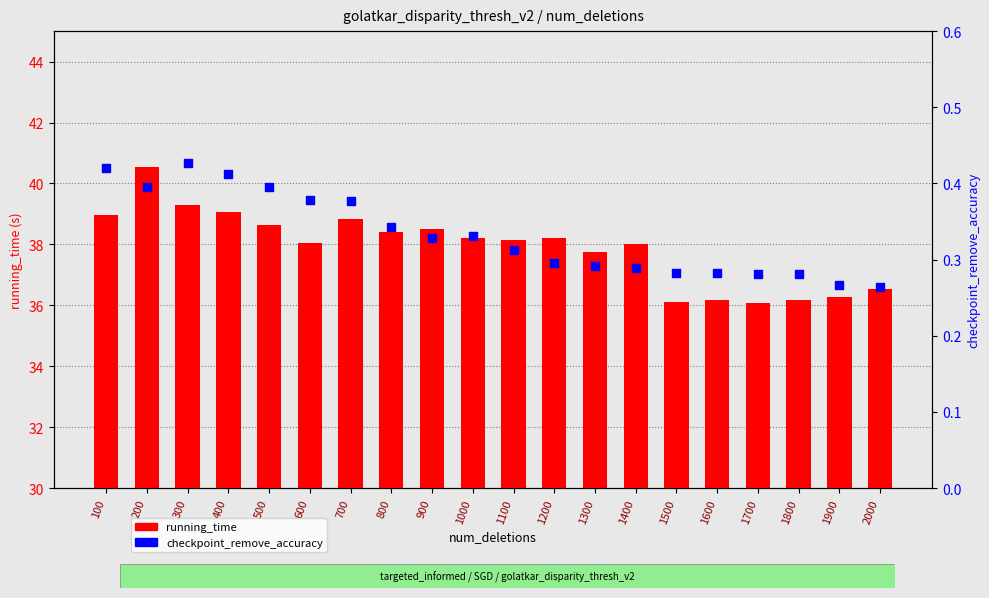

Is the value of checkpoint_remove_accuracy at 300 greater than the value of running_time at 100?

No